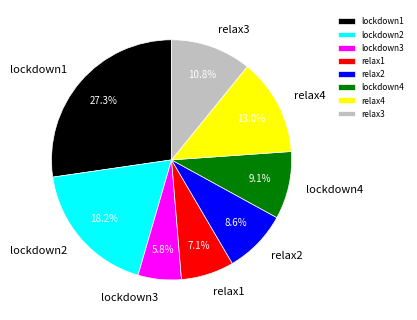

True or false: relax3 accounts for 11% of the total.

True